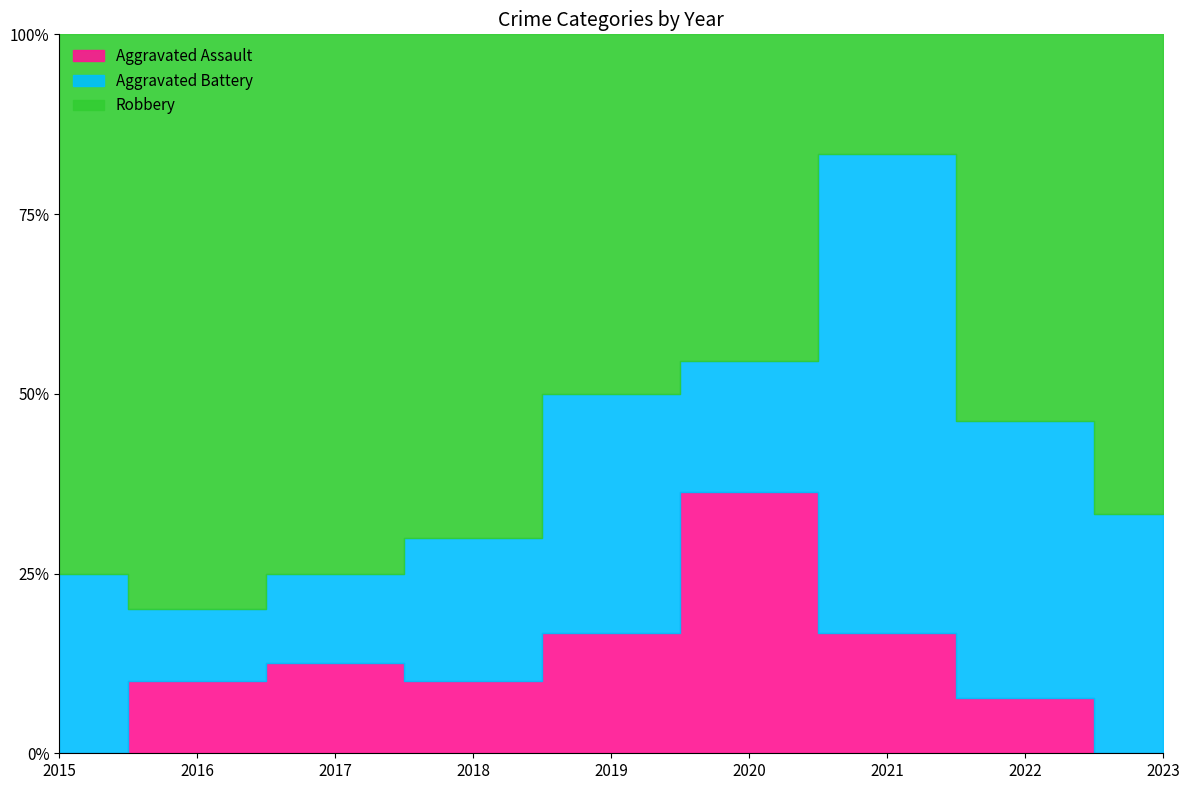

How many data points in Aggravated Battery are less than 2?

2